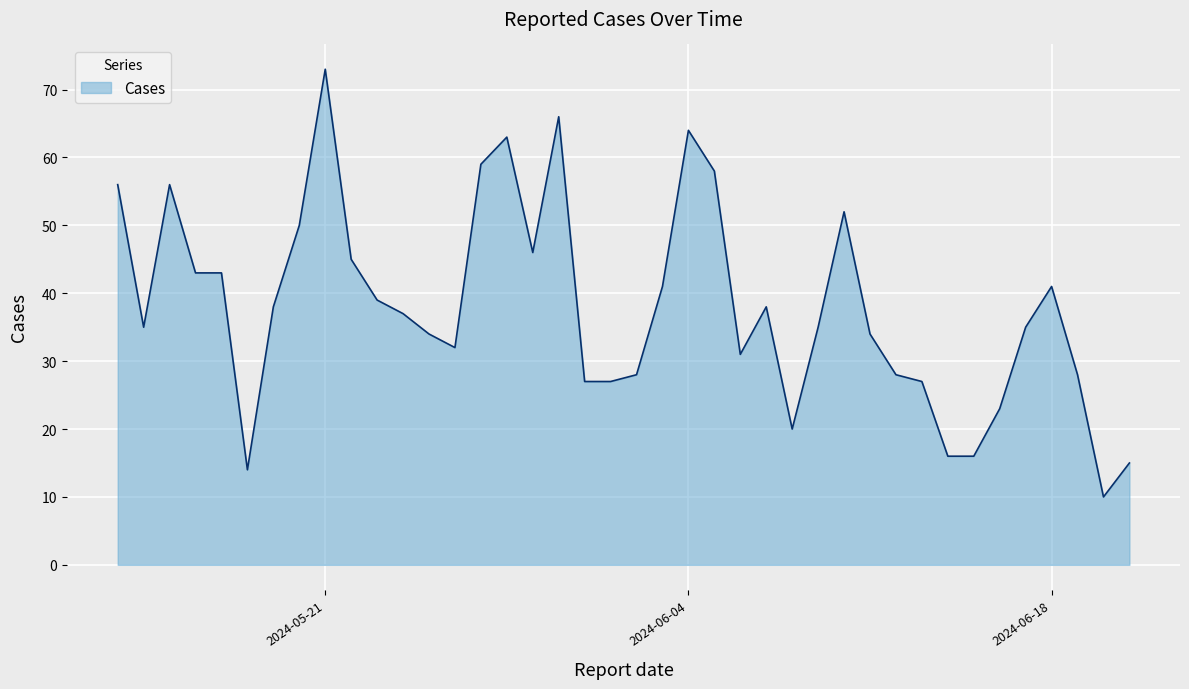

What is the difference between the maximum and minimum values?

63